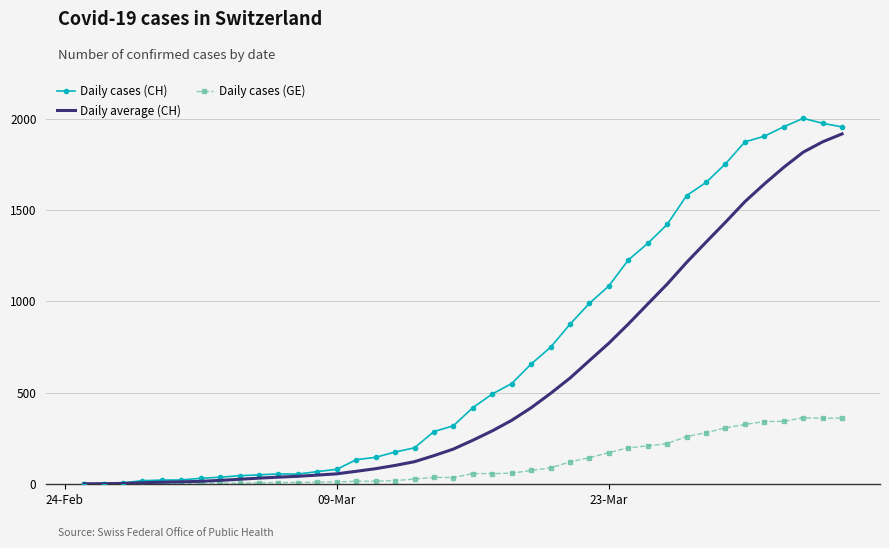

Which series has the largest total across all categories?

Daily cases (CH)